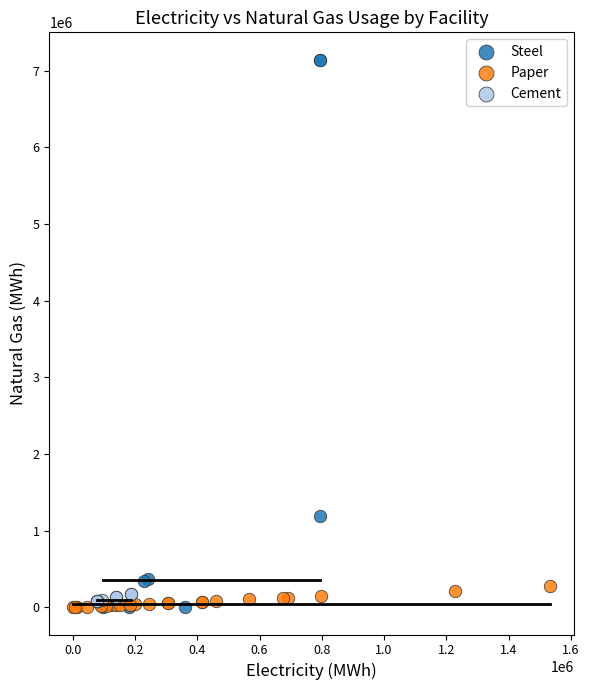

Which series reaches the maximum Y coordinate?

Steel